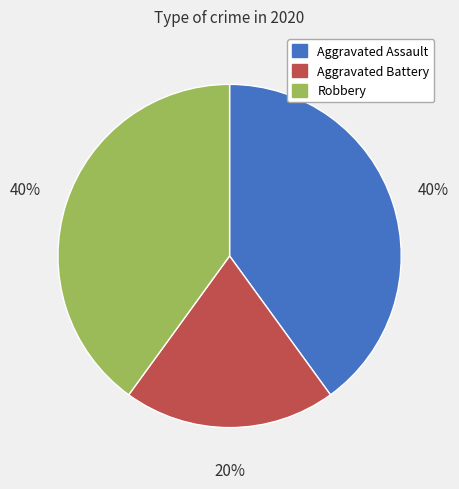

What is the ratio of the value at Robbery to the value at Aggravated Assault?

1.0